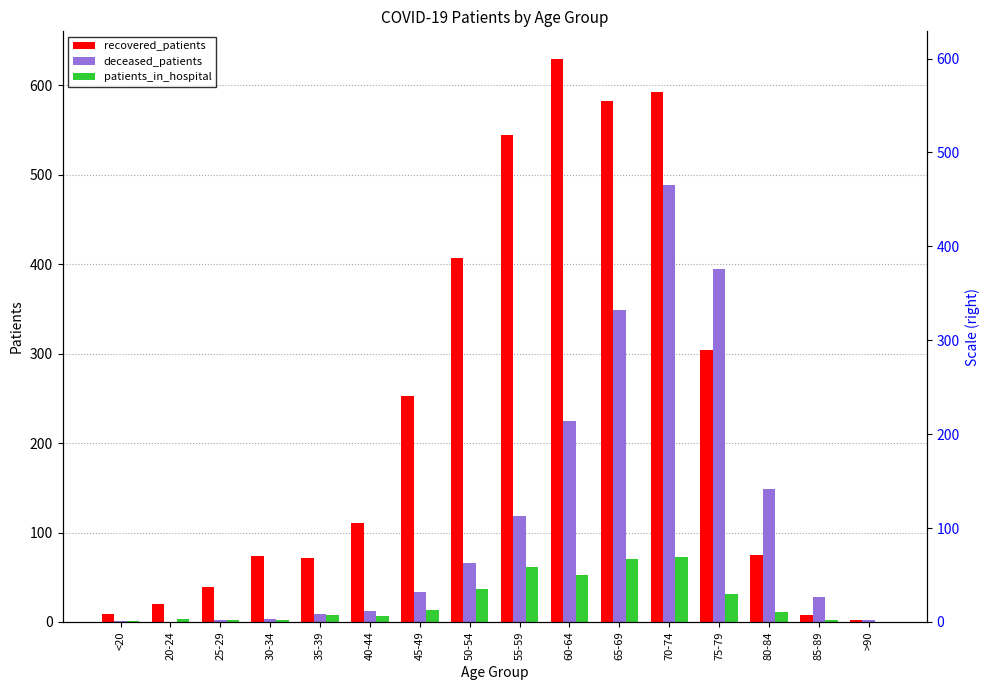

Which series has the largest total across all categories?

recovered_patients